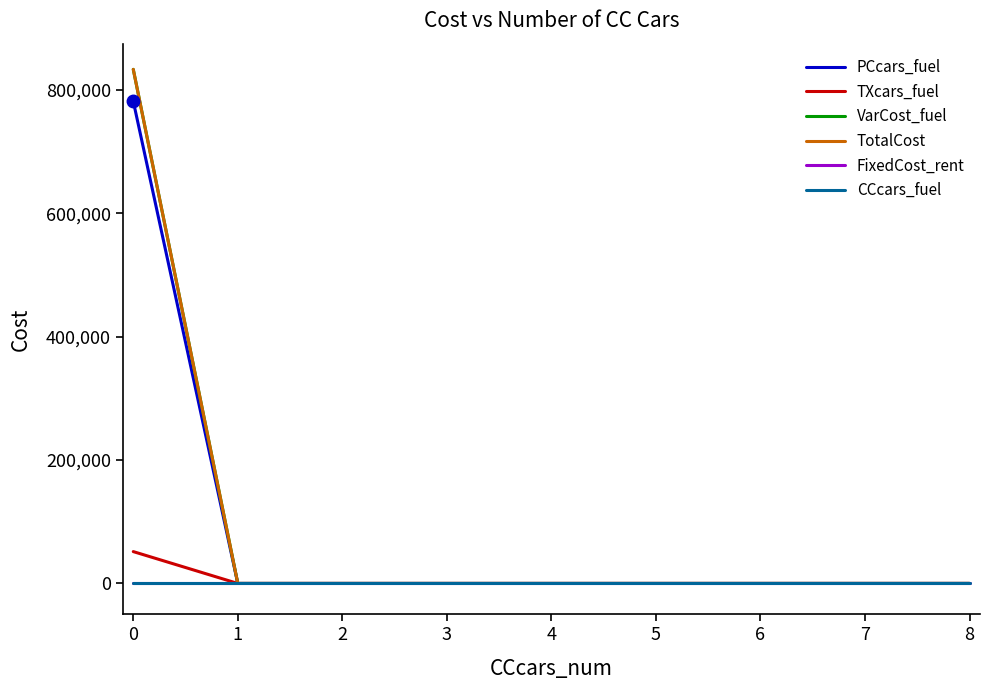

Does the chart have visible grid lines?

No